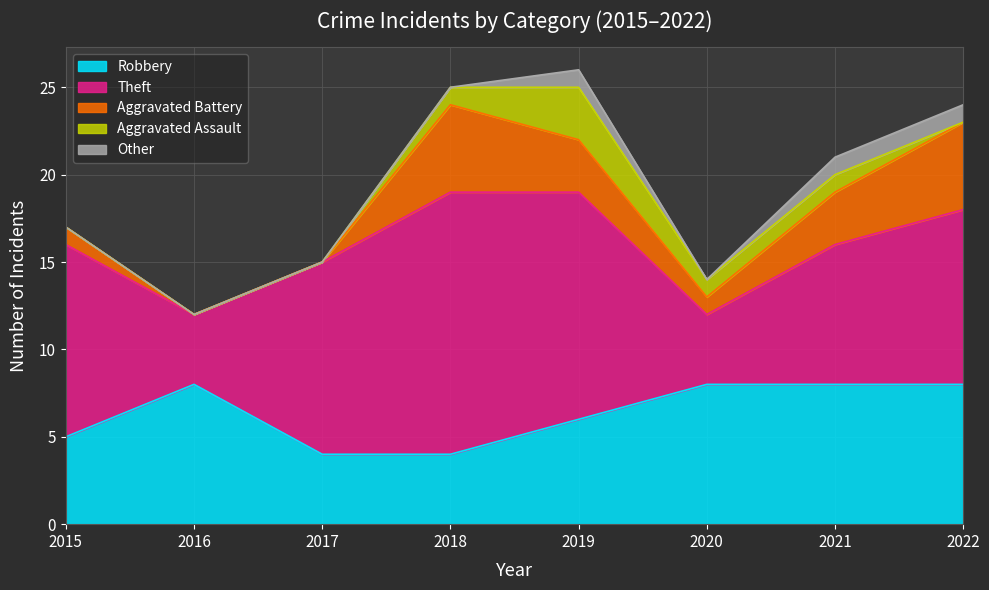

What is the sum of all Aggravated Assault values?

6